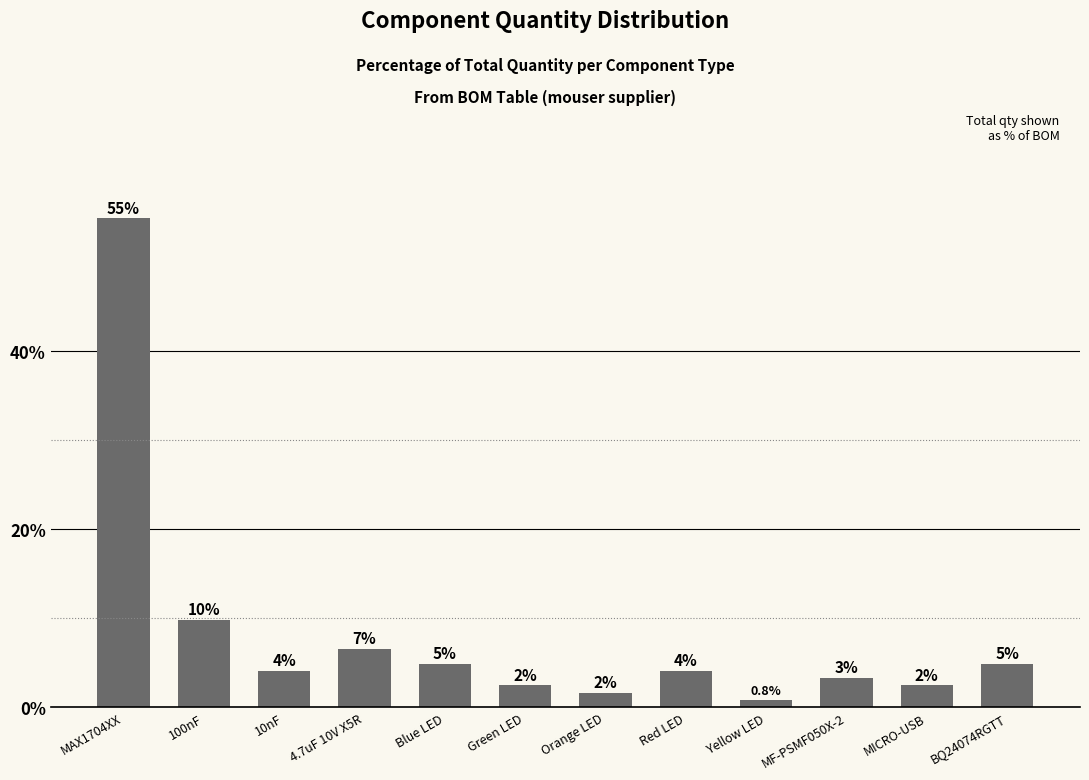

How many bars are there in total?

12